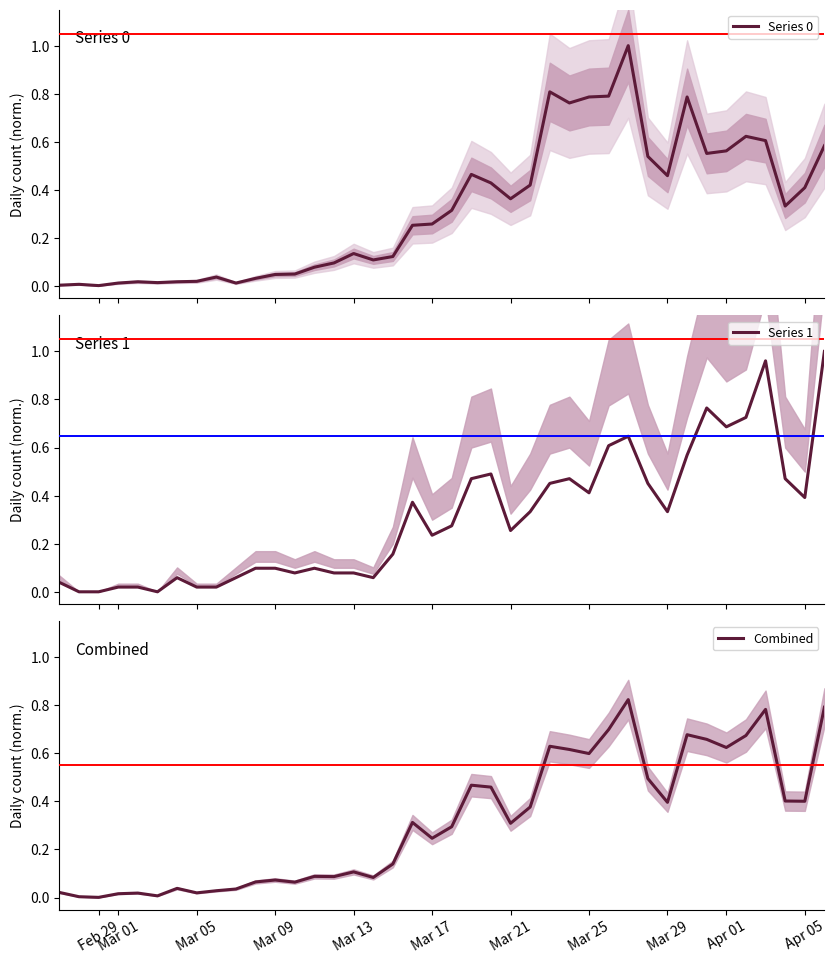

What are all the series names shown in the legend?

Series 0, Series 1, Combined